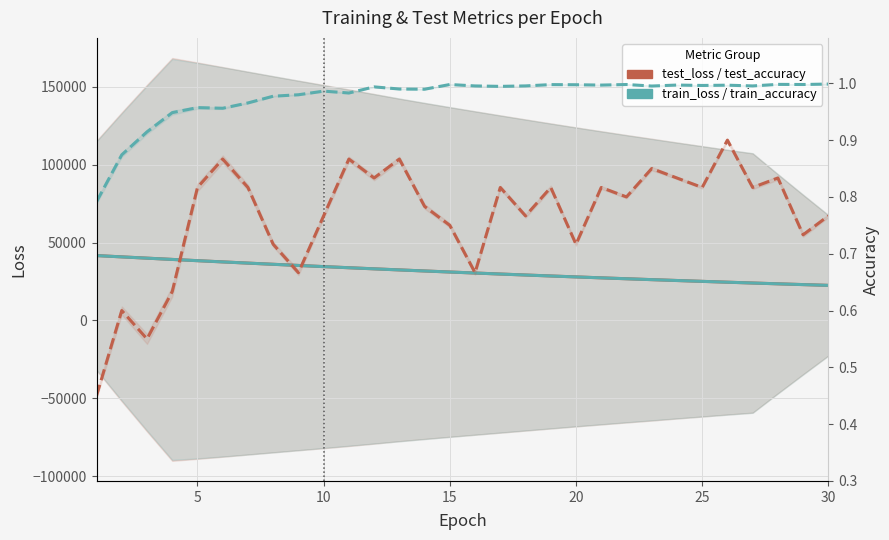

How many lines are shown in the chart?

4